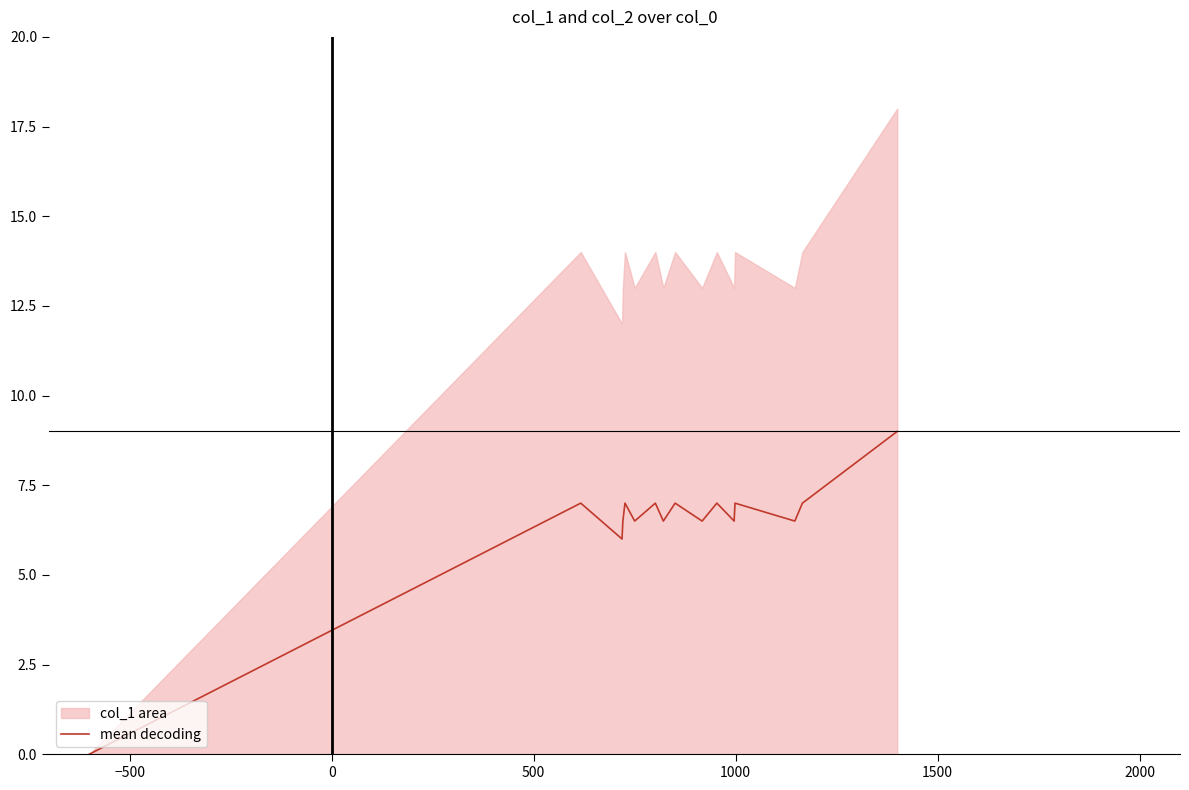

The value at 15 is 3.9. True or false?

False